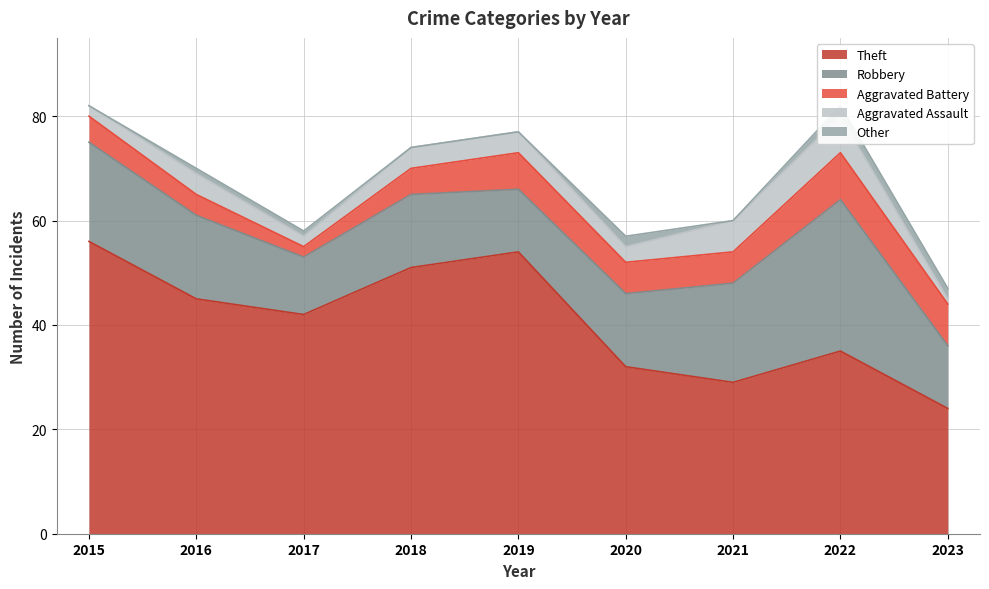

What is the difference between the highest and lowest values at 2020?

30